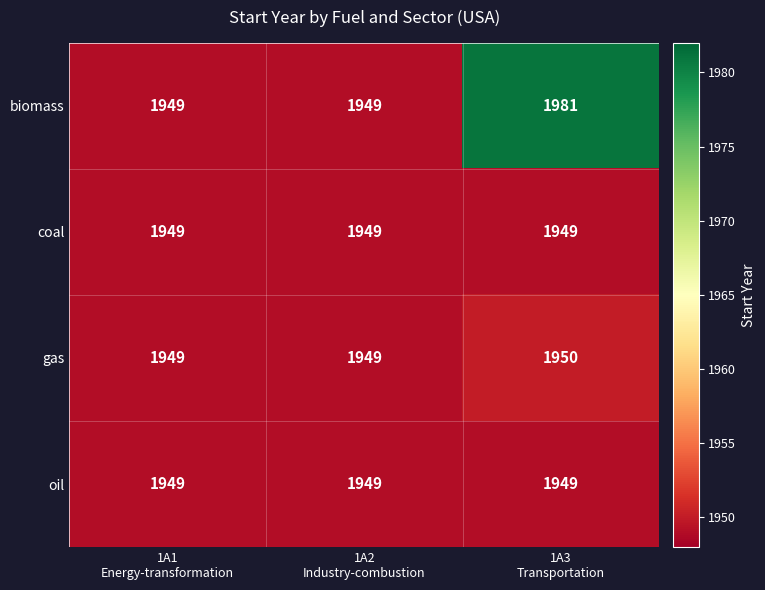

Which series has the largest range (max minus min)?

biomass